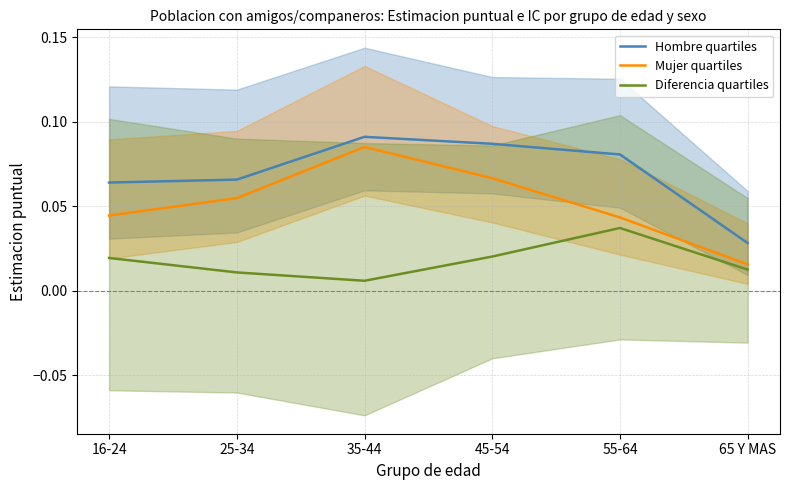

True or false: Diferencia quartiles has a value of 0.0 at 55-64.

True